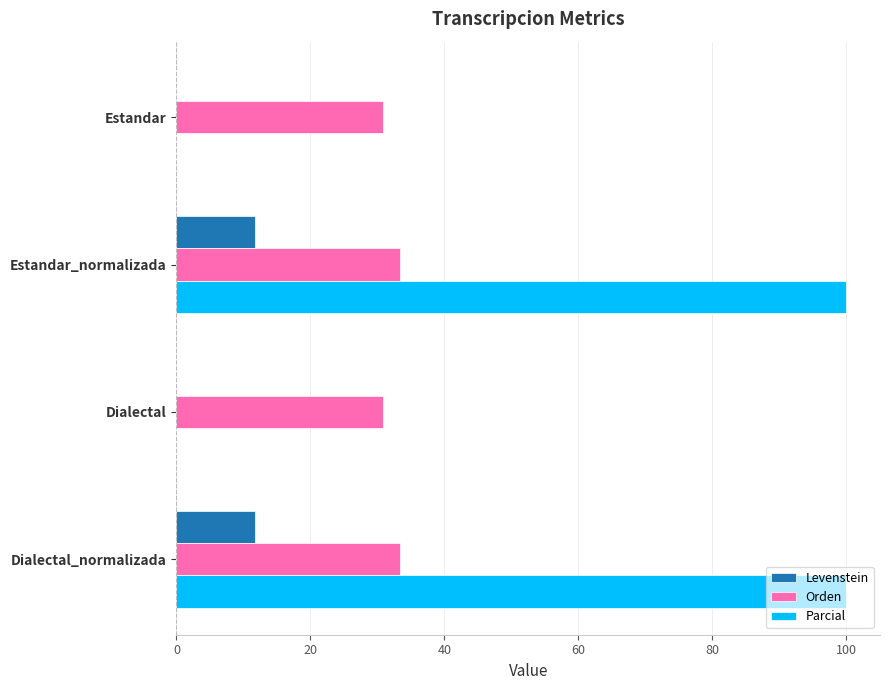

What is the sum of all Levenstein values?

23.5